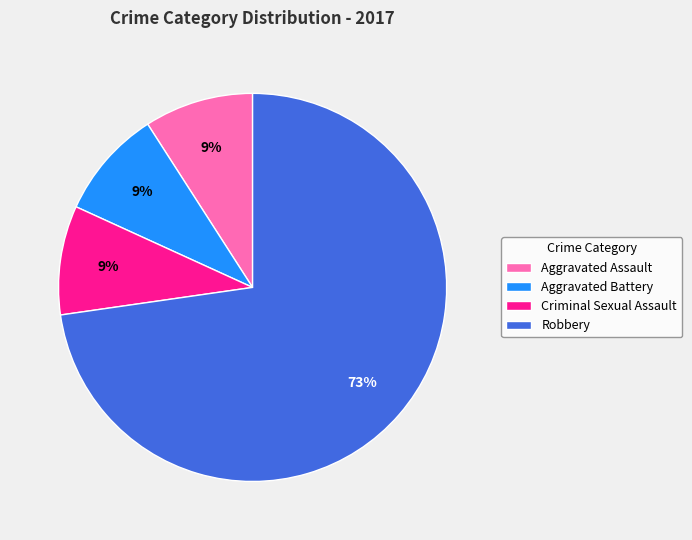

How many segments does this pie chart have?

4